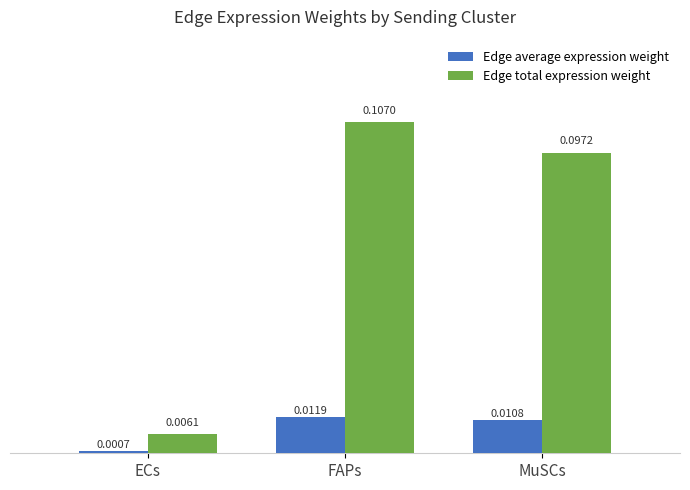

List the labels in order of Edge average expression weight value, smallest first.

ECs, MuSCs, FAPs